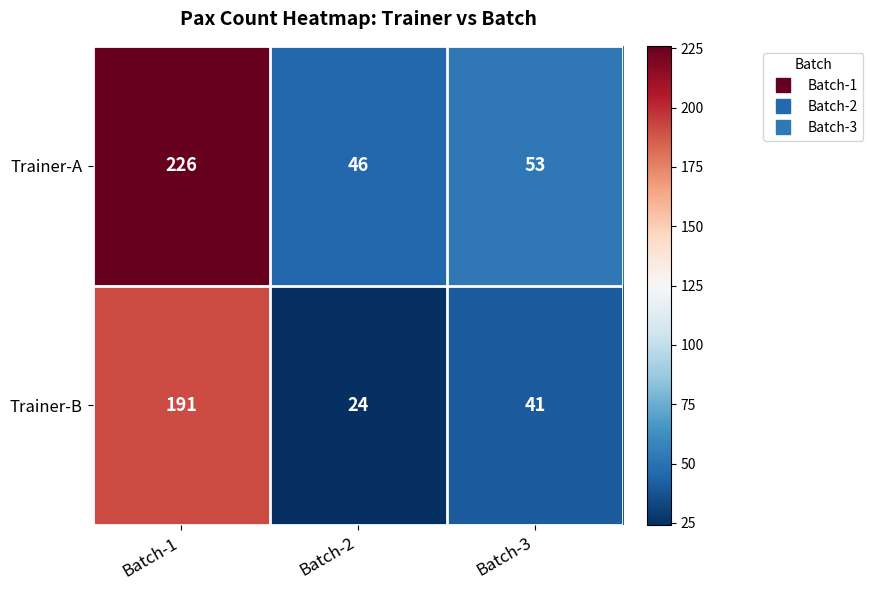

What is the difference between the maximum and minimum values in the Trainer-A series?

180